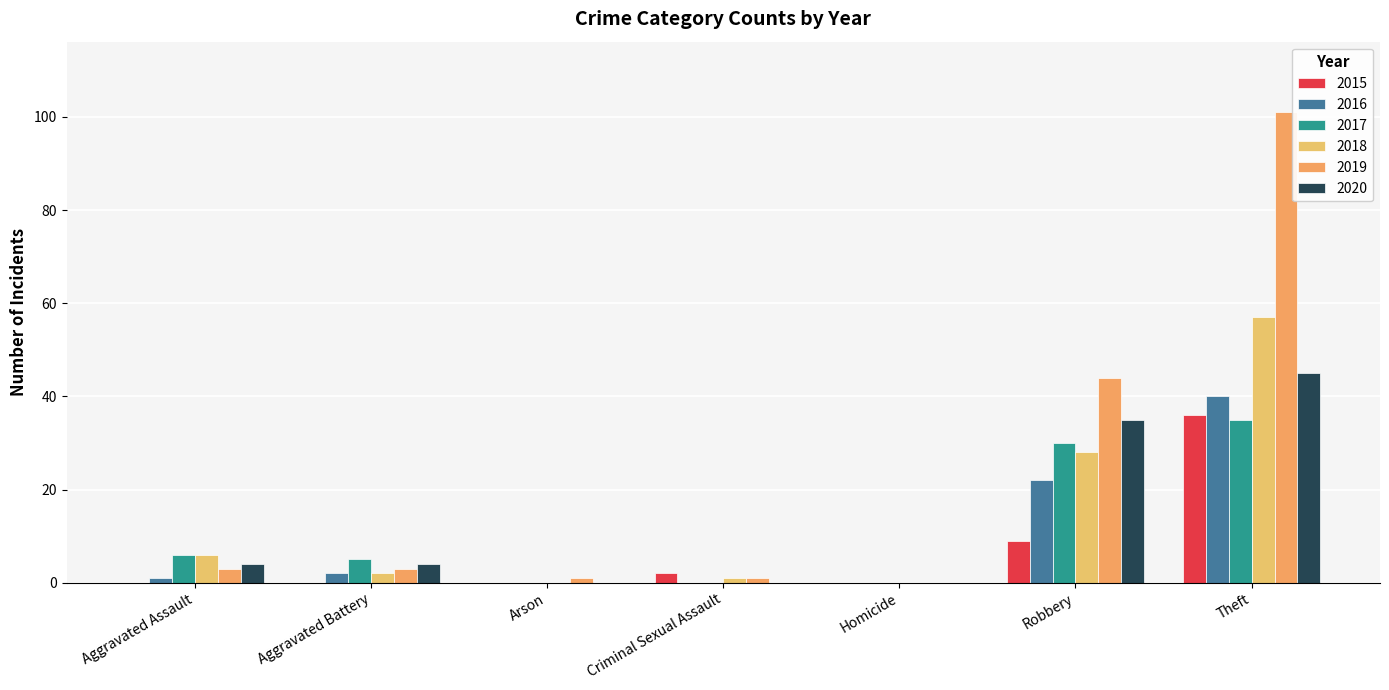

What are all the series names shown in the legend?

2015, 2016, 2017, 2018, 2019, 2020